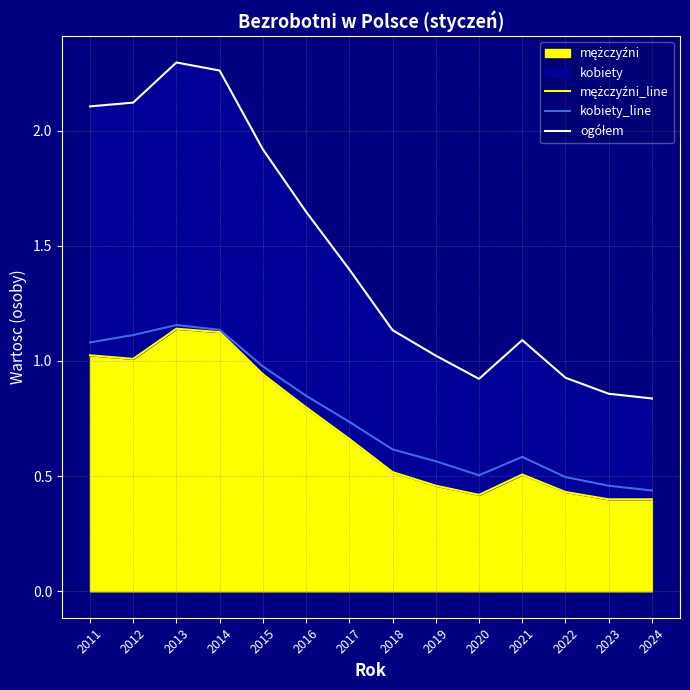

Reading left to right, transcribe all the data shown in this chart.

mężczyźni_line: 1.0	1.0	1.1	1.1	0.9	0.8	0.7	0.5	0.5	0.4	0.5	0.4	0.4	0.4
kobiety_line: 1.1	1.1	1.2	1.1	1.0	0.8	0.7	0.6	0.6	0.5	0.6	0.5	0.5	0.4
ogółem: 2.1	2.1	2.3	2.3	1.9	1.6	1.4	1.1	1.0	0.9	1.1	0.9	0.9	0.8